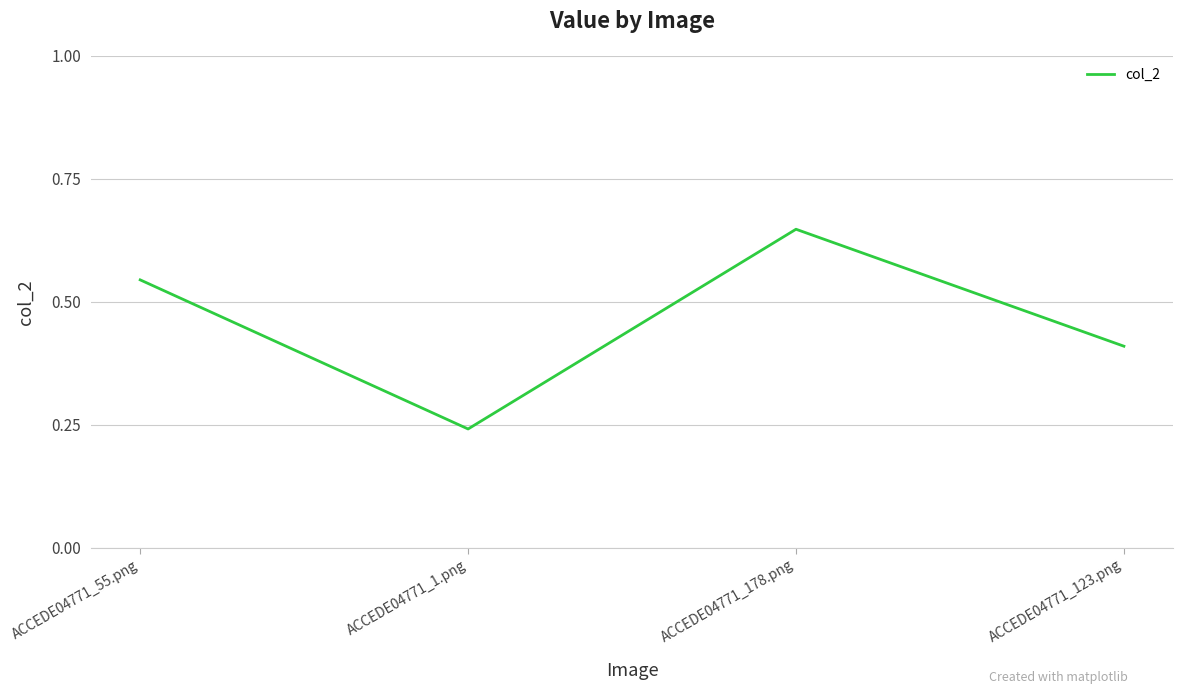

List the labels in order of value, smallest first.

ACCEDE04771_1.png, ACCEDE04771_123.png, ACCEDE04771_55.png, ACCEDE04771_178.png